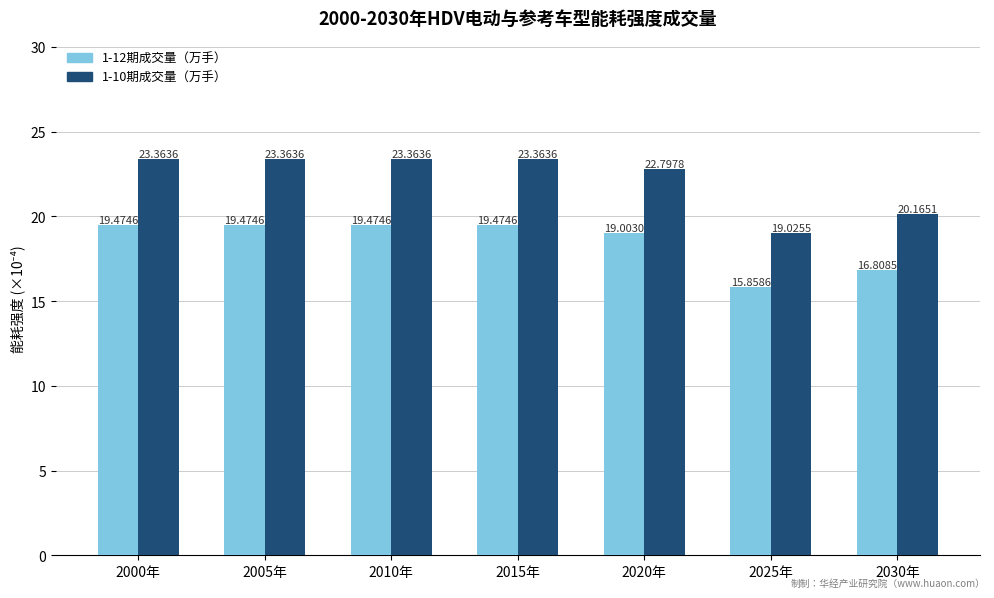

How many bars are there in total?

14